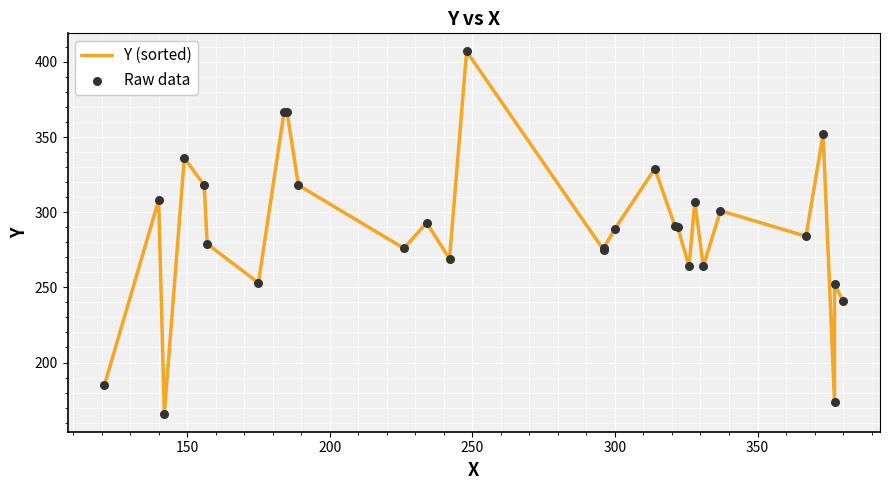

Which series contains the highest Y value?

Y (sorted)